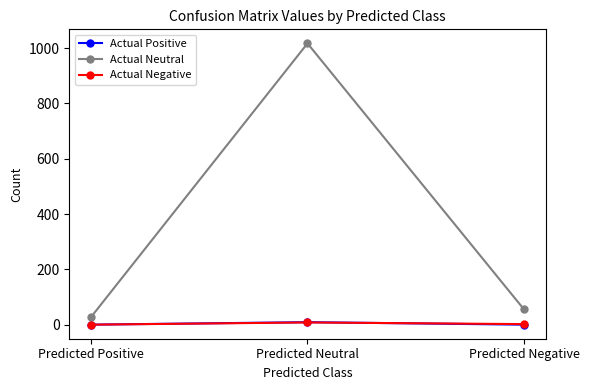

Between Predicted Neutral and Predicted Negative, which series saw the biggest shift?

Actual Neutral